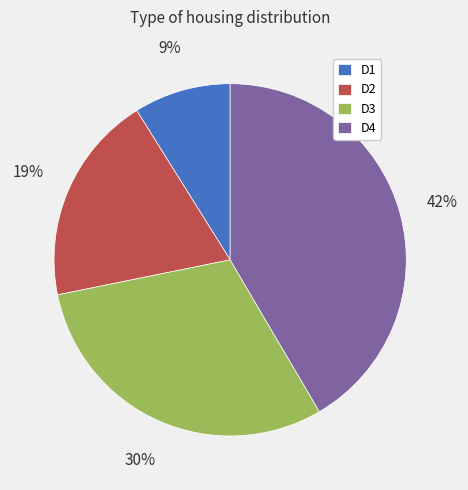

How many slices are in this pie chart?

4